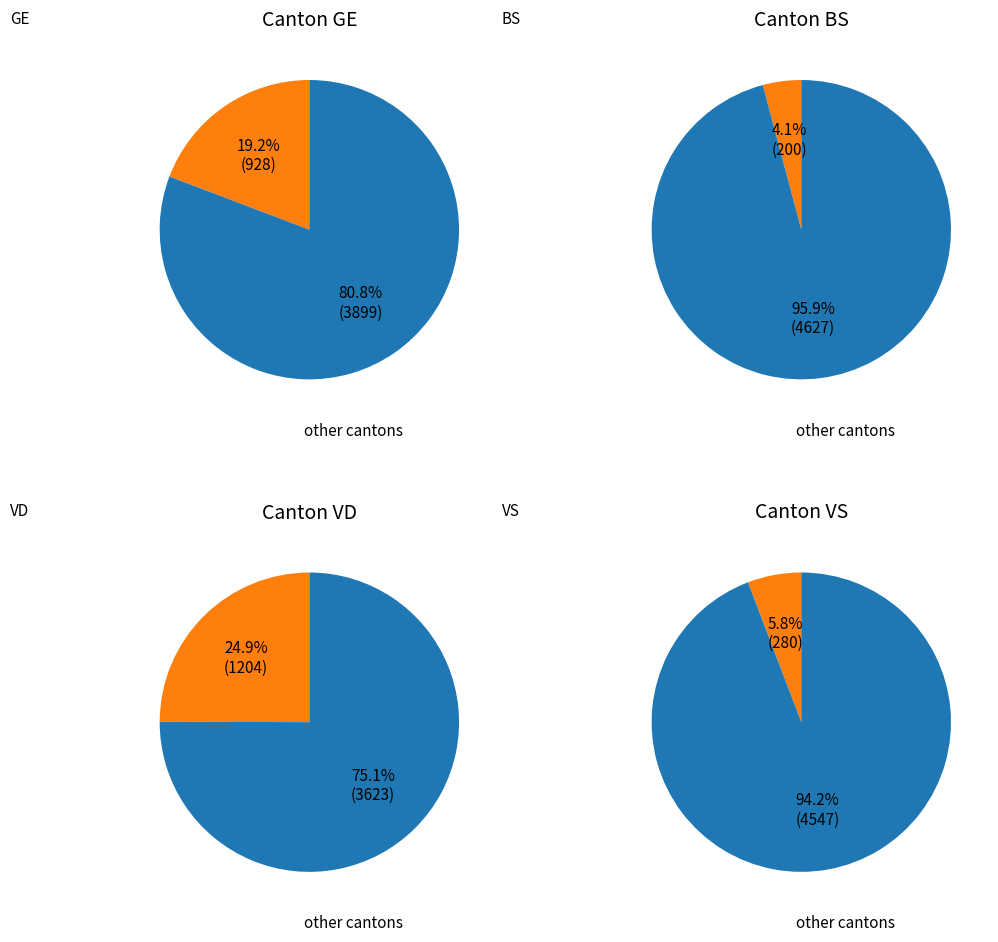

To the nearest percent, what percentage of the pie is 28?

6%